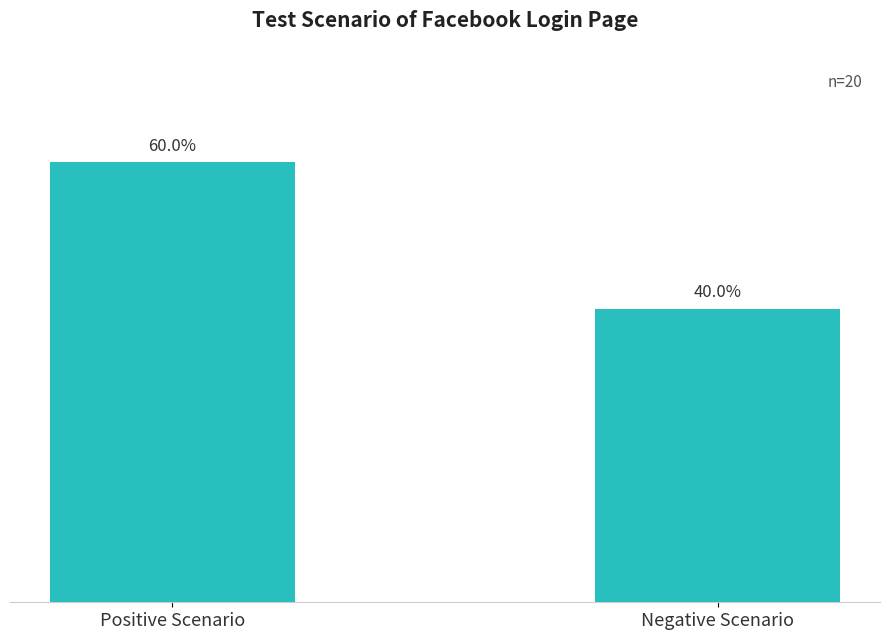

What is the difference between the values at Positive Scenario and Negative Scenario?

4